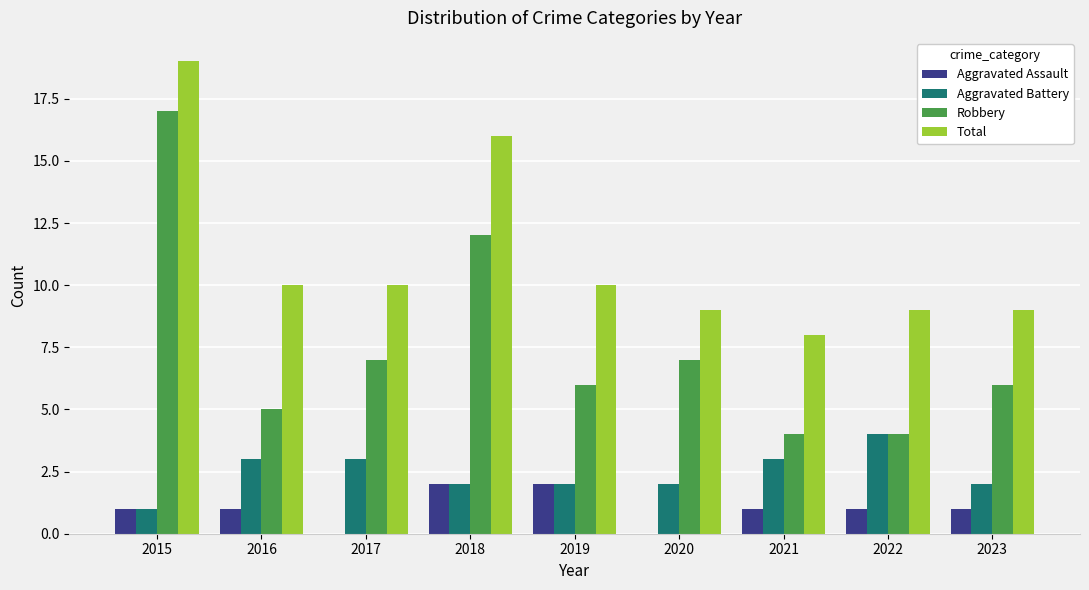

Does the chart contain stacked bars?

No